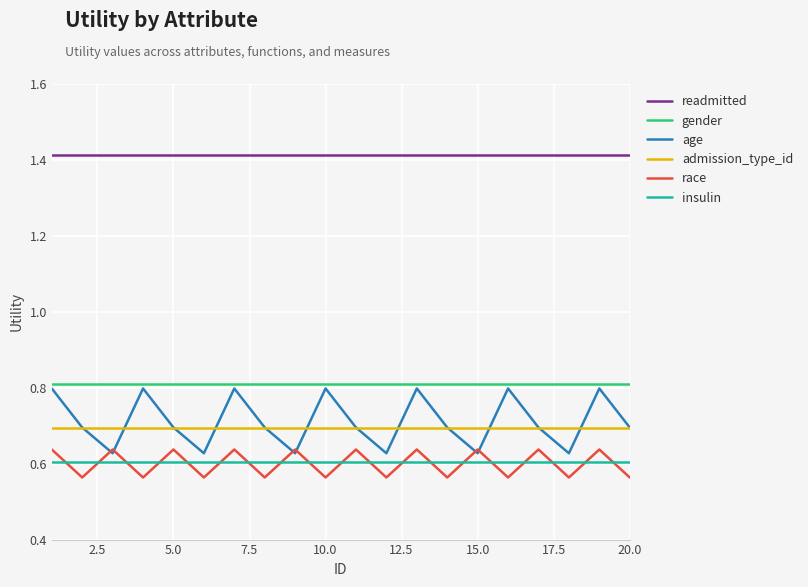

Which series has the largest total across all categories?

readmitted